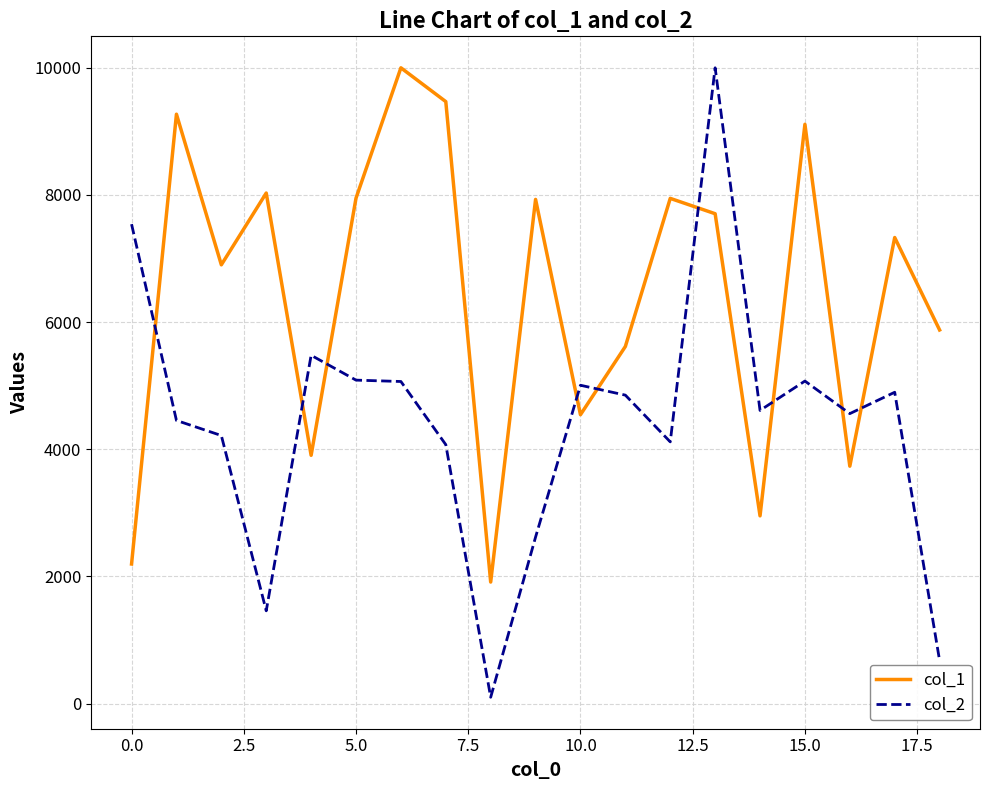

Which series has the largest total across all categories?

col_1